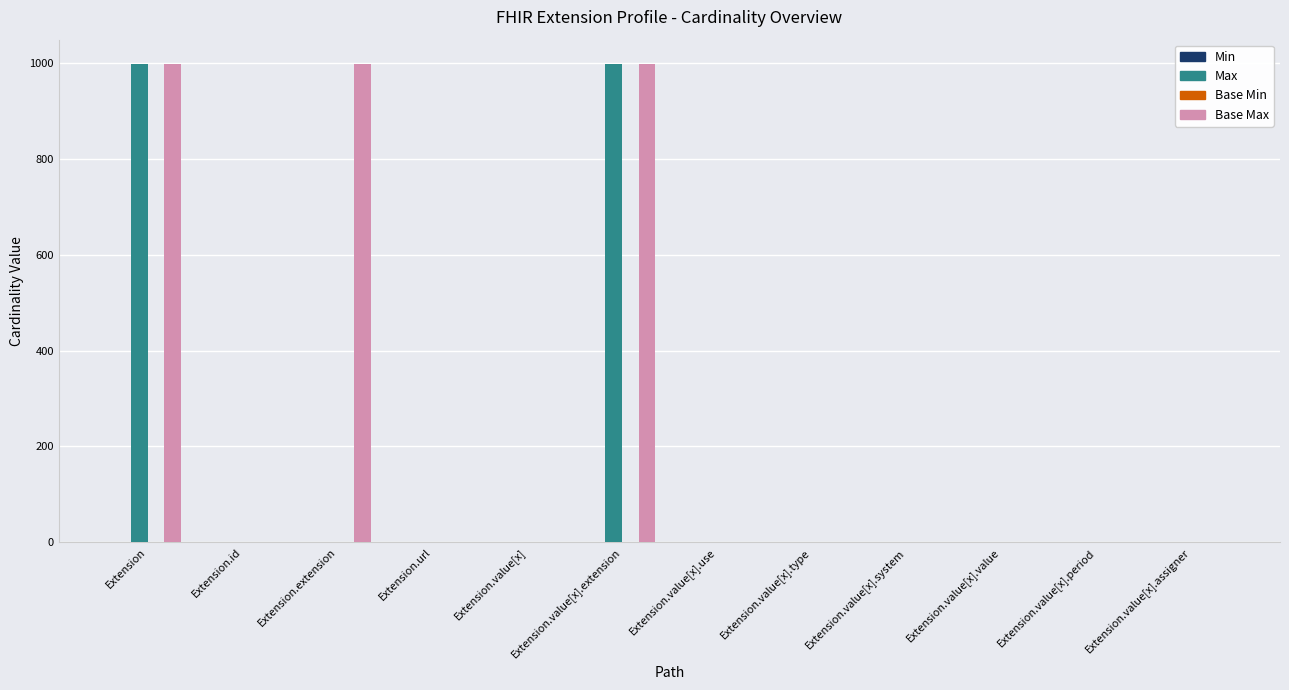

What is the maximum value shown in the chart?

999